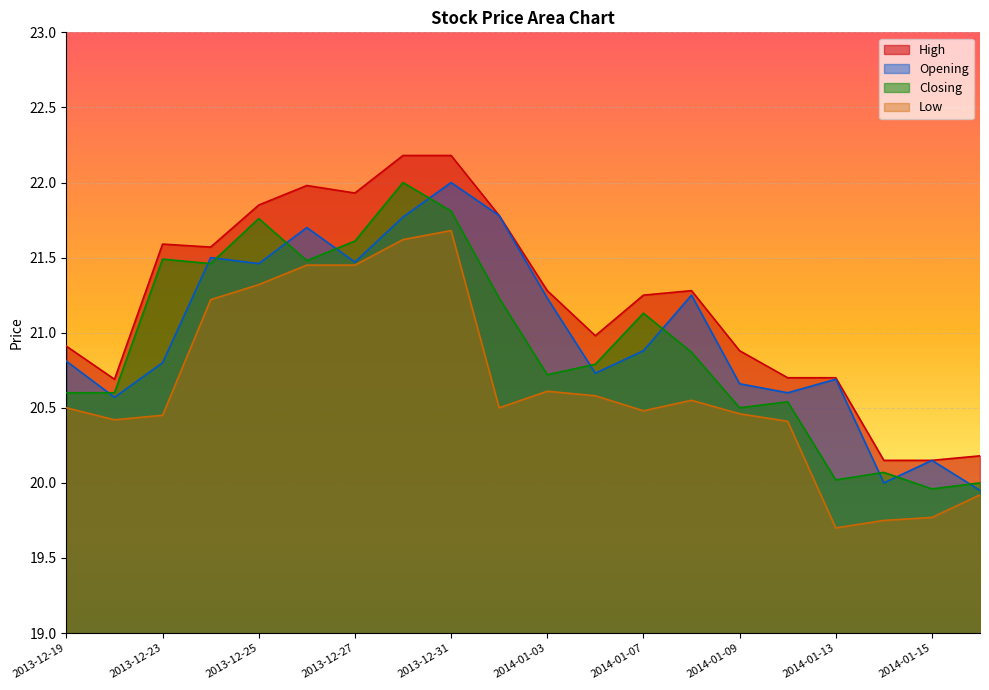

What is the minimum value shown in the chart?

19.7